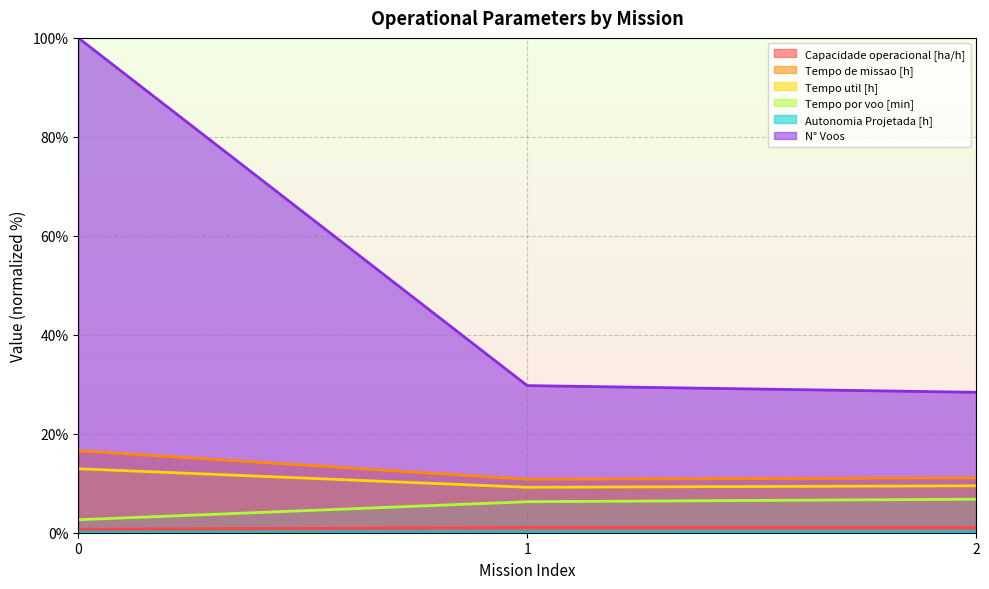

Reading right to left, list all the values displayed in this chart.

Capacidade operacional [ha/h]: 2=1.0	1=1.1	0=0.7
Tempo de missao [h]: 2=11.1	1=10.8	0=16.6
Tempo util [h]: 2=9.5	1=9.2	0=12.9
Tempo por voo [min]: 2=6.8	1=6.3	0=2.6
Autonomia Projetada [h]: 2=0.1	1=0.1	0=0.0
N° Voos: 2=28.4	1=29.7	0=100.0